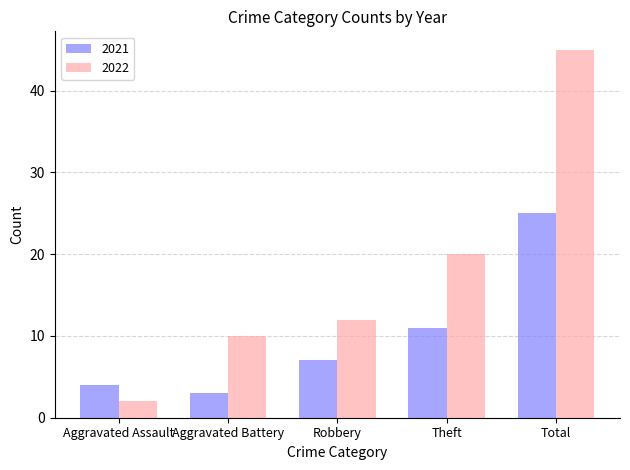

What is the sum of the 2021 values at Theft and Robbery?

18